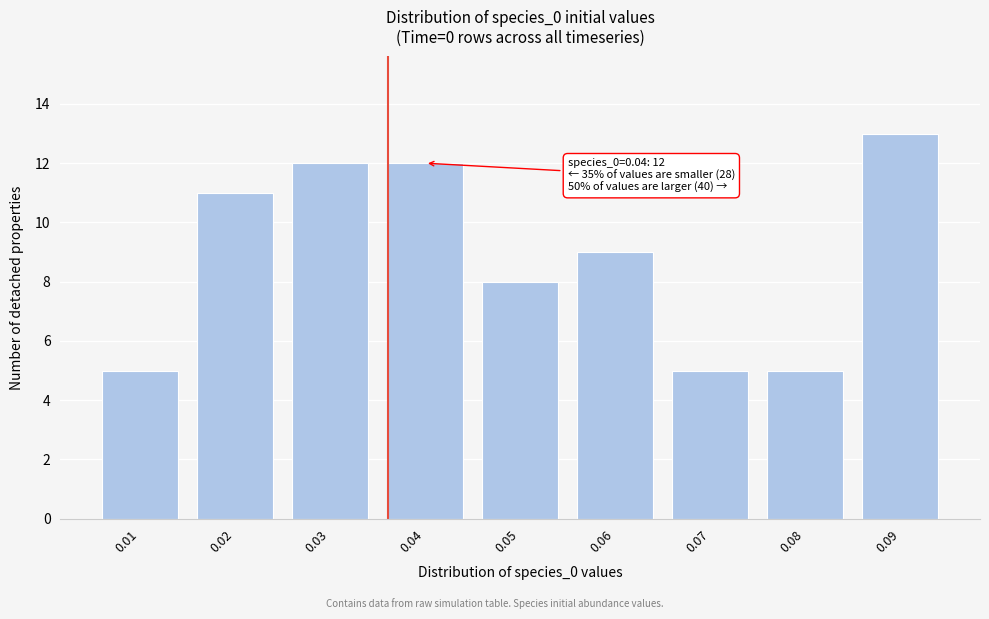

Reading right to left, extract all data points from this chart.

0.09=13	0.08=5	0.07=5	0.06=9	0.05=8	0.04=12	0.03=12	0.02=11	0.01=5